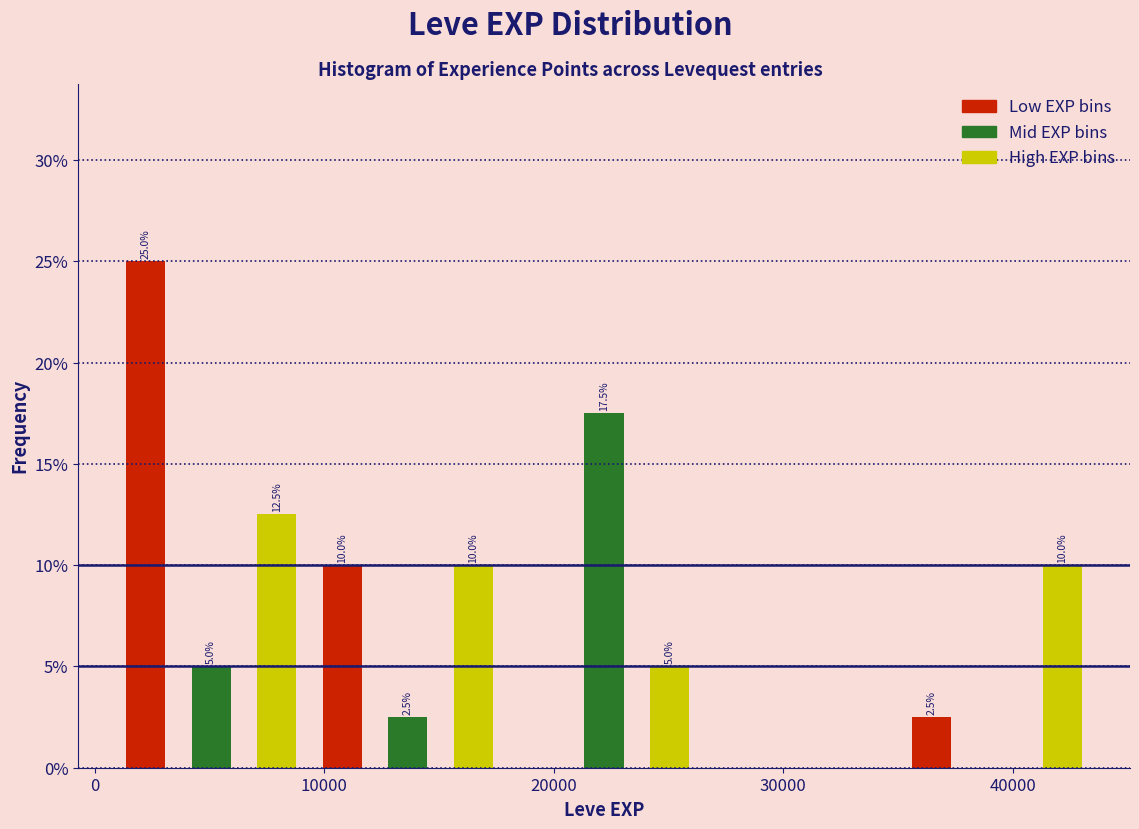

Read against the x-axis, roughly where is the centre of the tallest bar?

2000